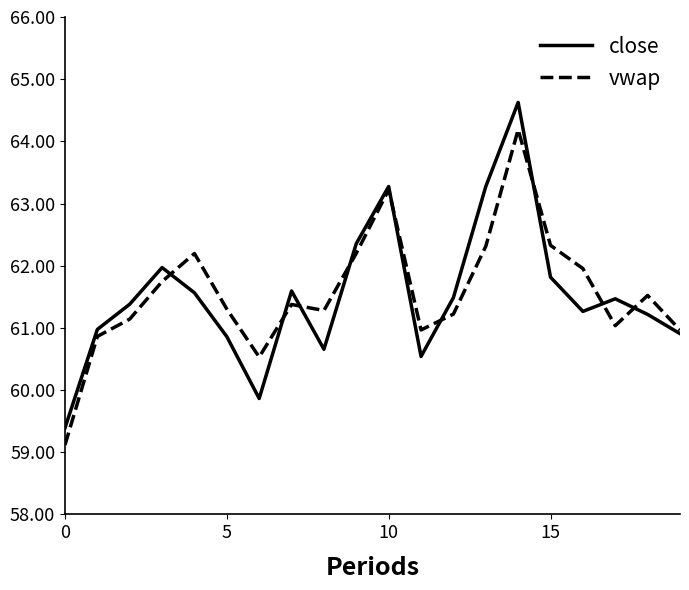

Rank the series by their maximum value, from highest to lowest.

close, vwap